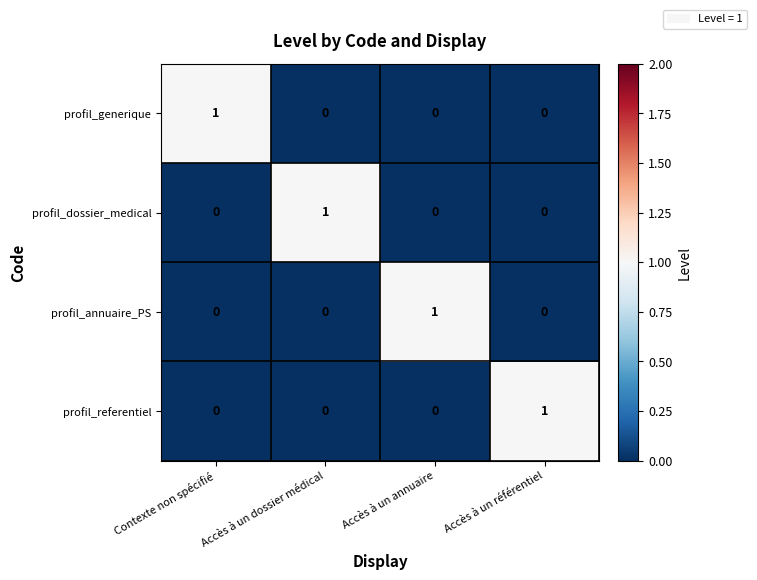

How many profil_generique values are between 0 and 1?

4